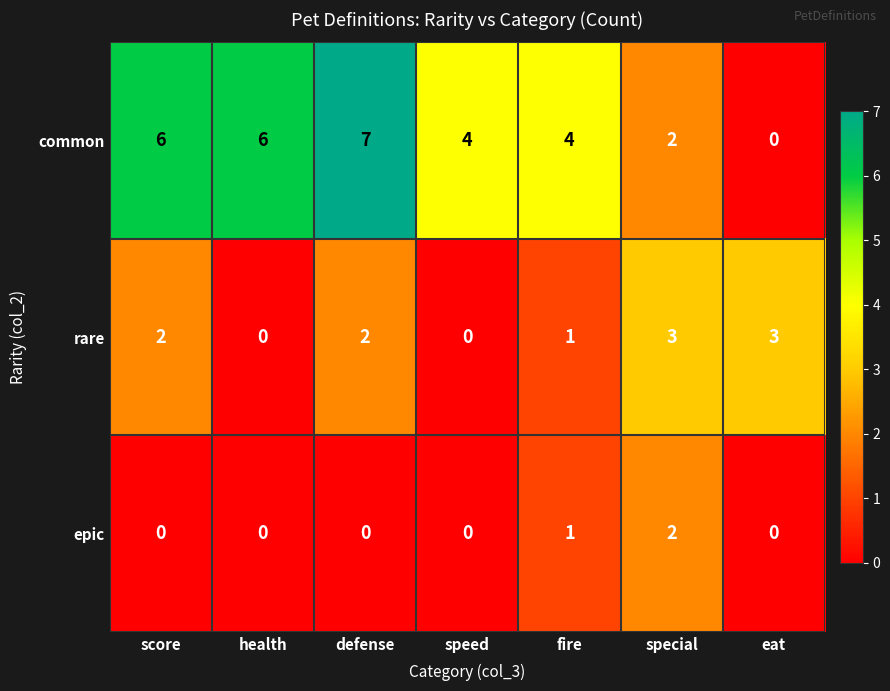

Rank the series by their maximum value, from lowest to highest.

epic, rare, common